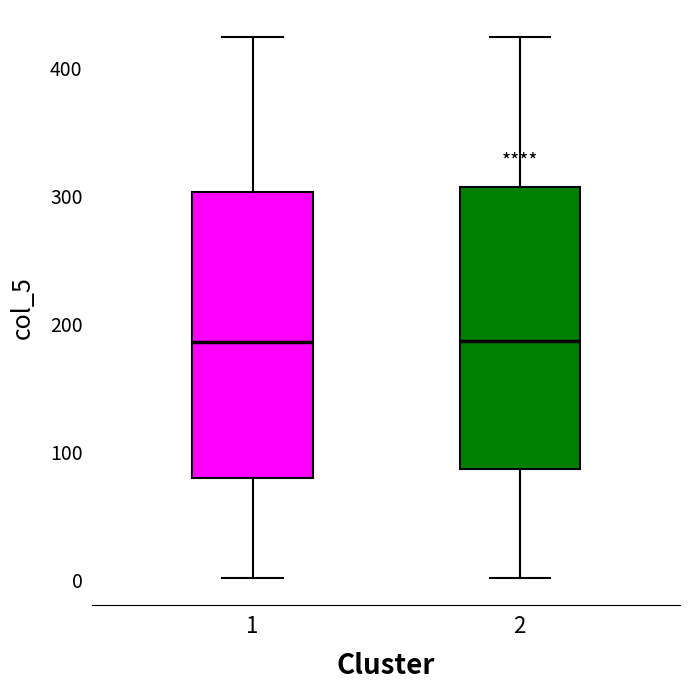

Reading left to right, read every box against the y-axis: the position of its median line, the range the box covers, and the ends of its whiskers. The values are not printed on the chart, so give them approximately, as read against the axis.

1: median 190, box 80 to 300, whiskers 0 to 420
2: median 190, box 90 to 310, whiskers 0 to 420